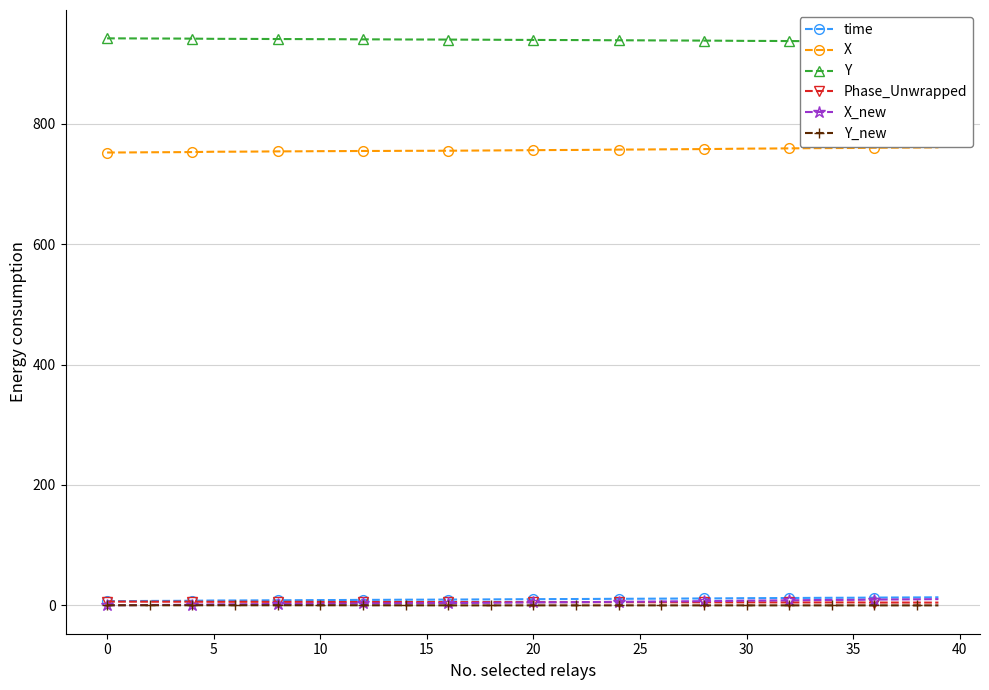

What is the approximate value of X_new at 30?

7.7